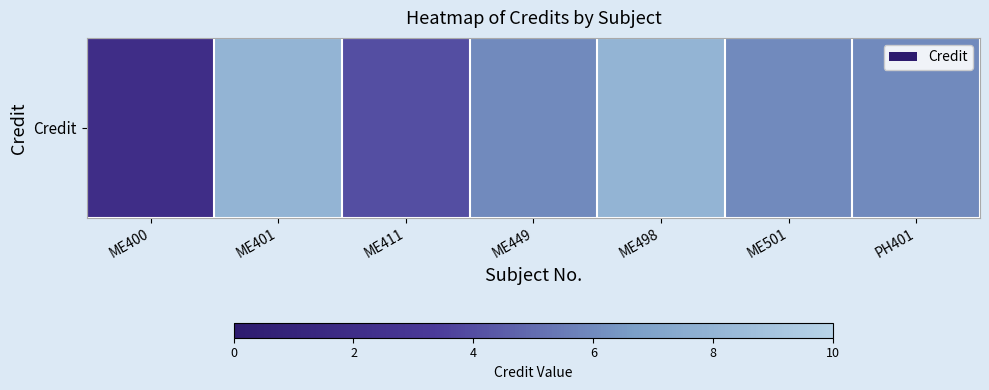

What is the difference between the values at ME498 and ME501?

2